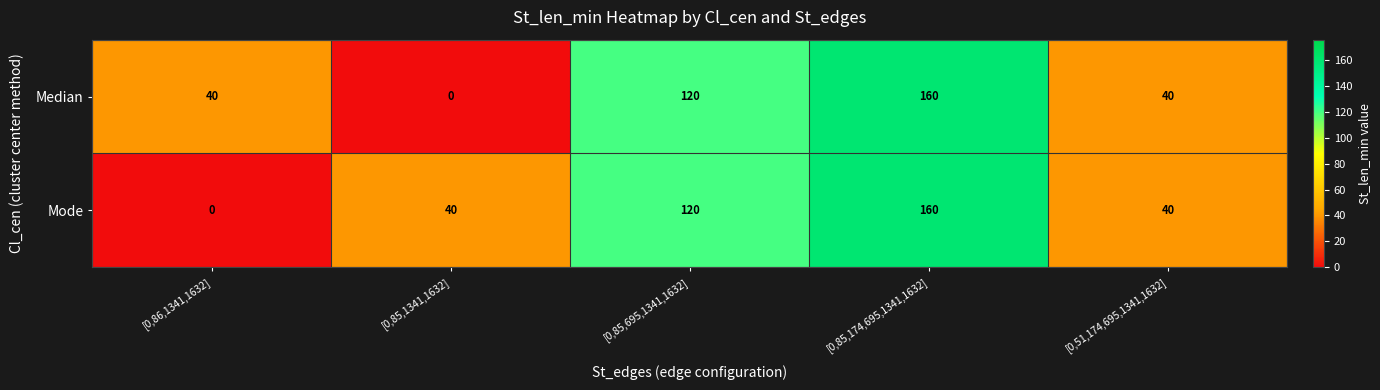

What is the difference between the maximum and minimum values in the Mode series?

160